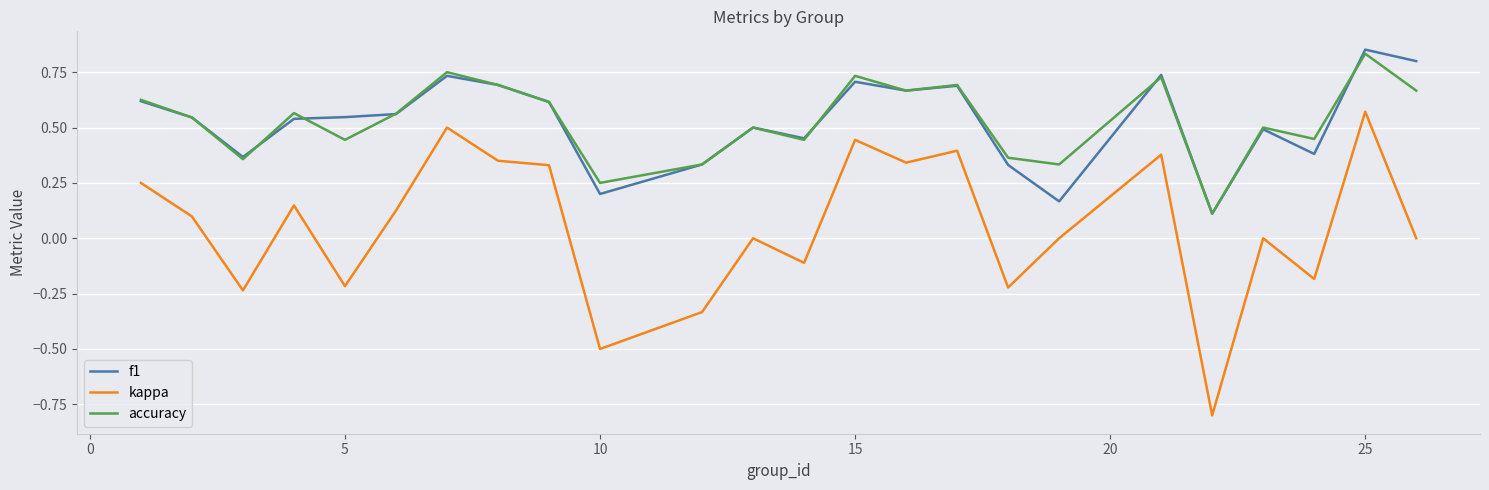

Which series has the widest spread of values?

kappa